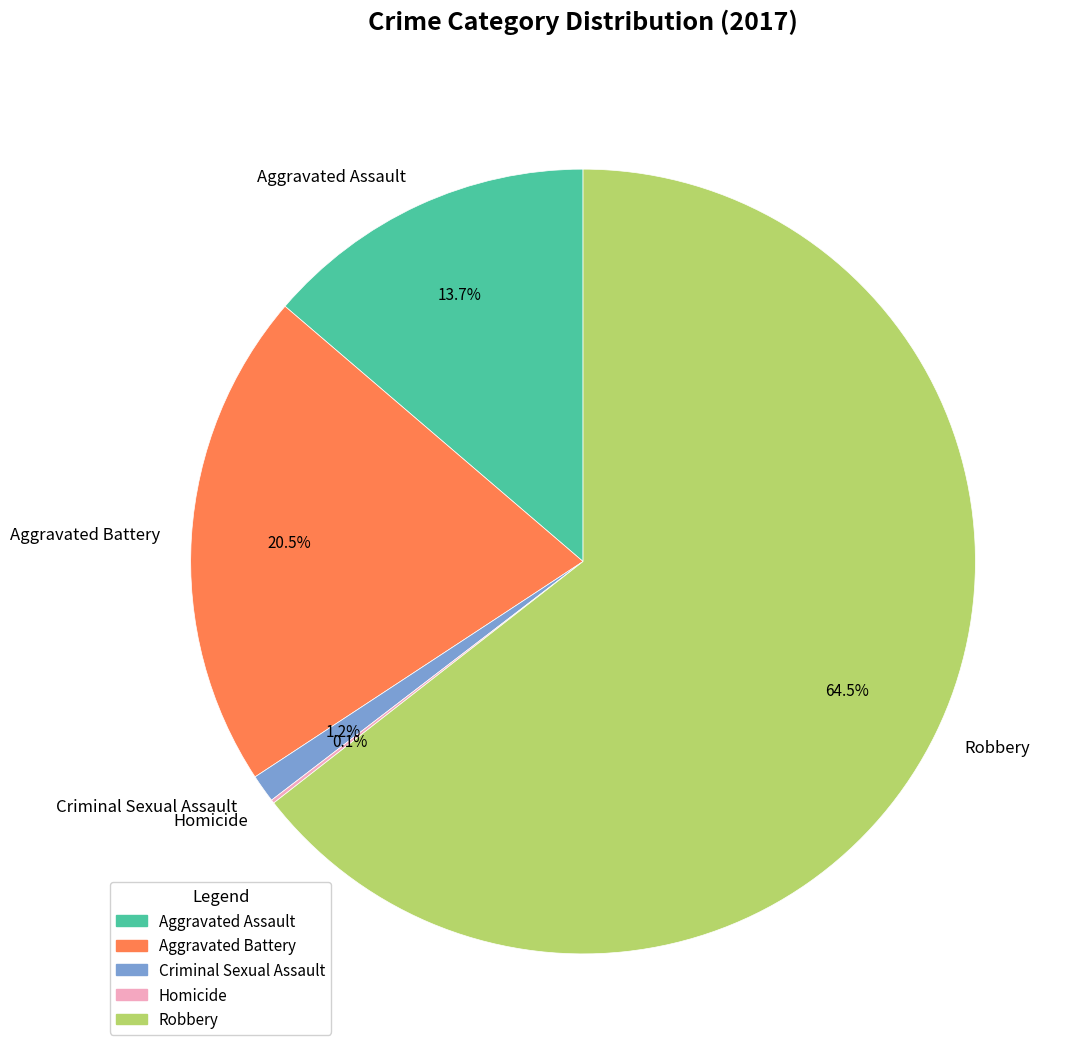

What percentage is the Criminal Sexual Assault slice, to the nearest percent?

1%